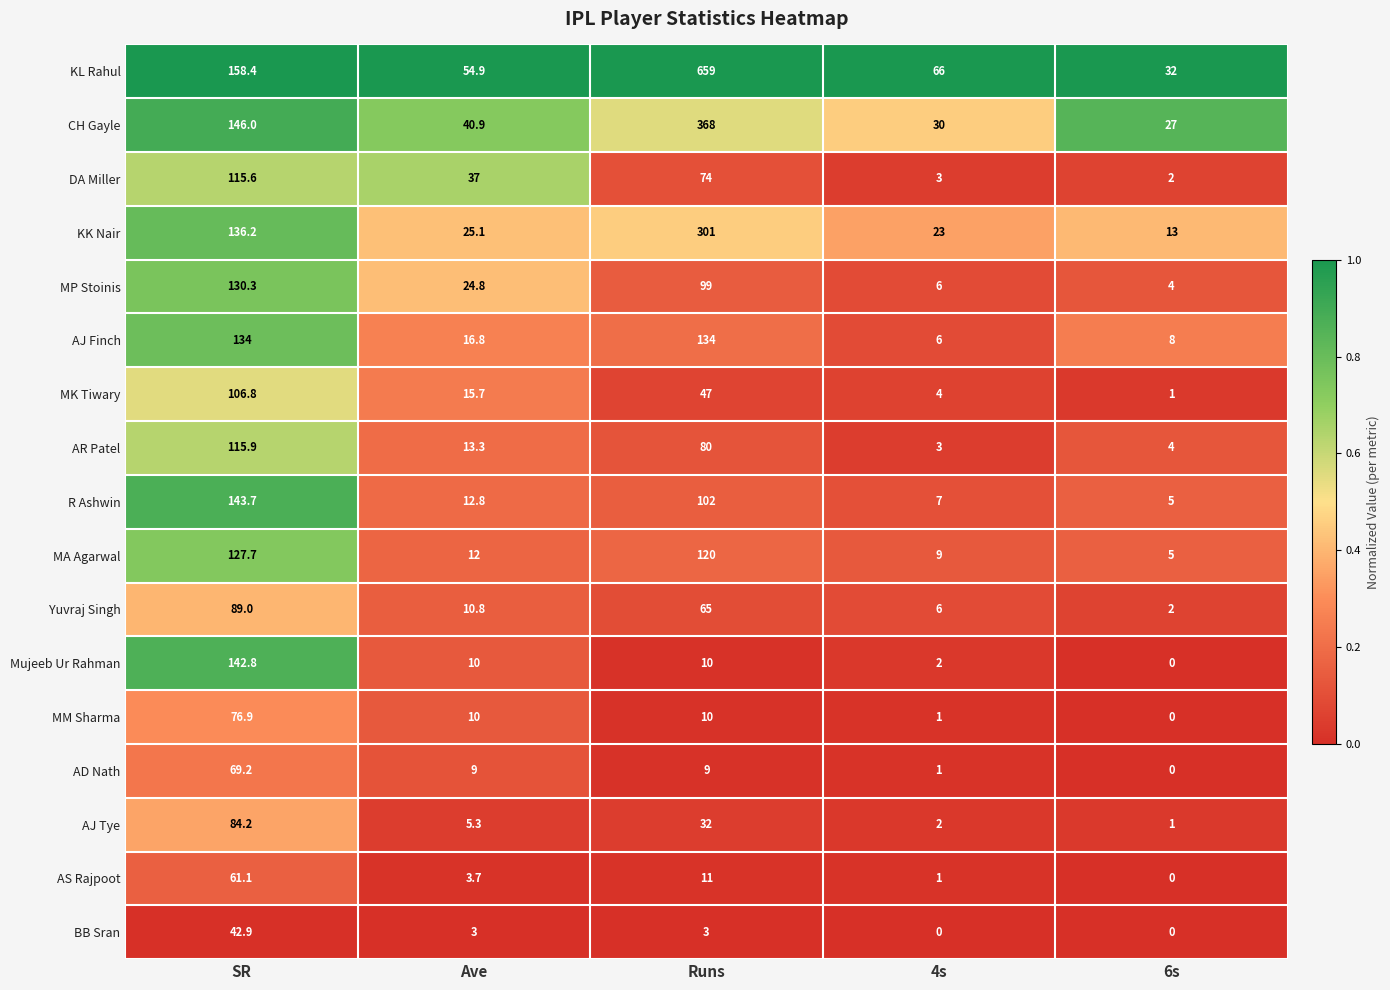

The value of Yuvraj Singh at Ave is 7.2. True or false?

False